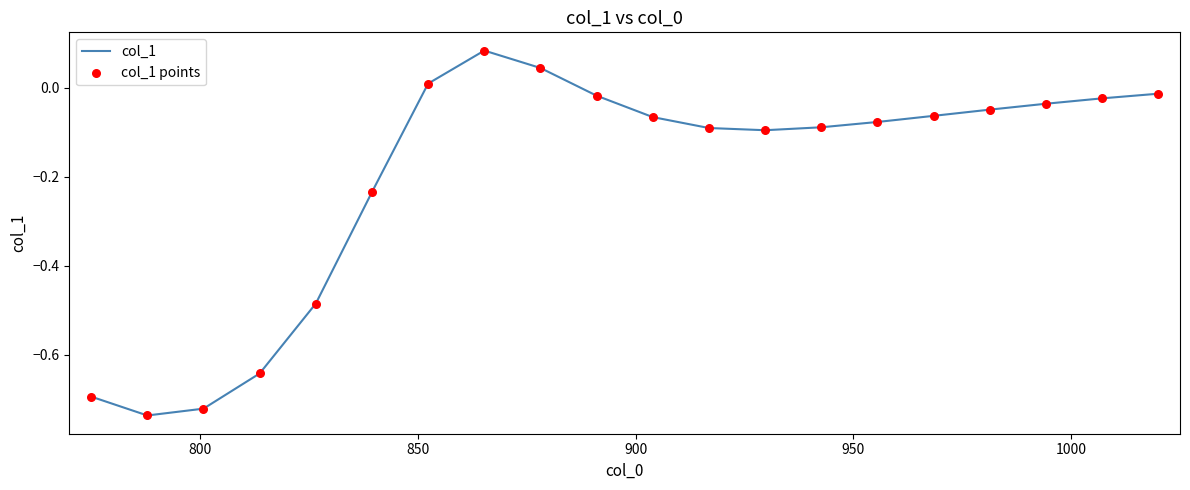

What is the difference between the maximum and minimum values?

0.8